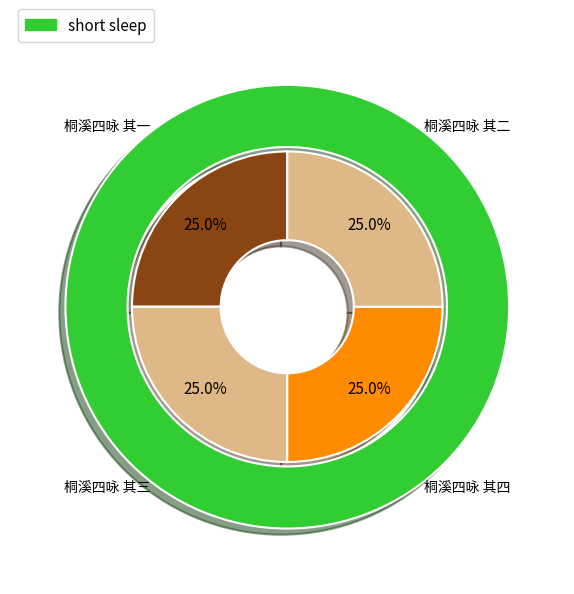

Is it true that 桐溪四咏 其四 is 11% of the pie?

False